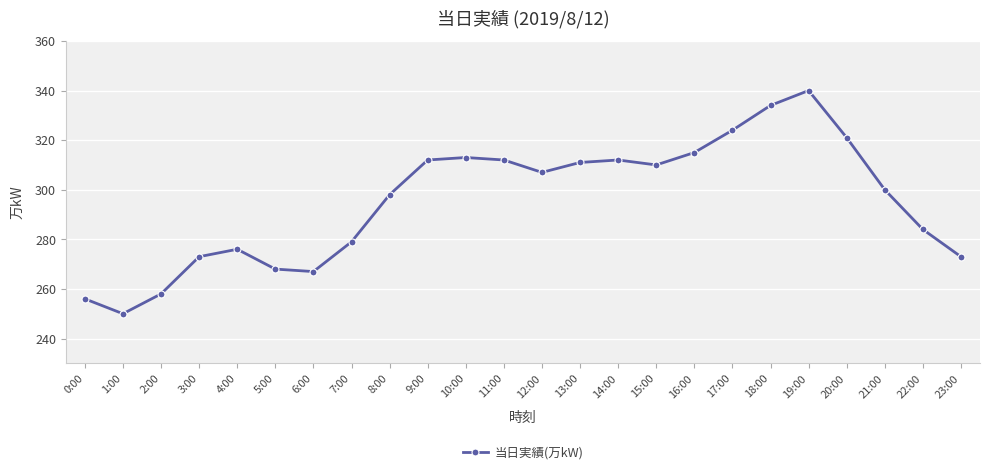

The chart shows a value of 63 at 23:00. True or false?

False